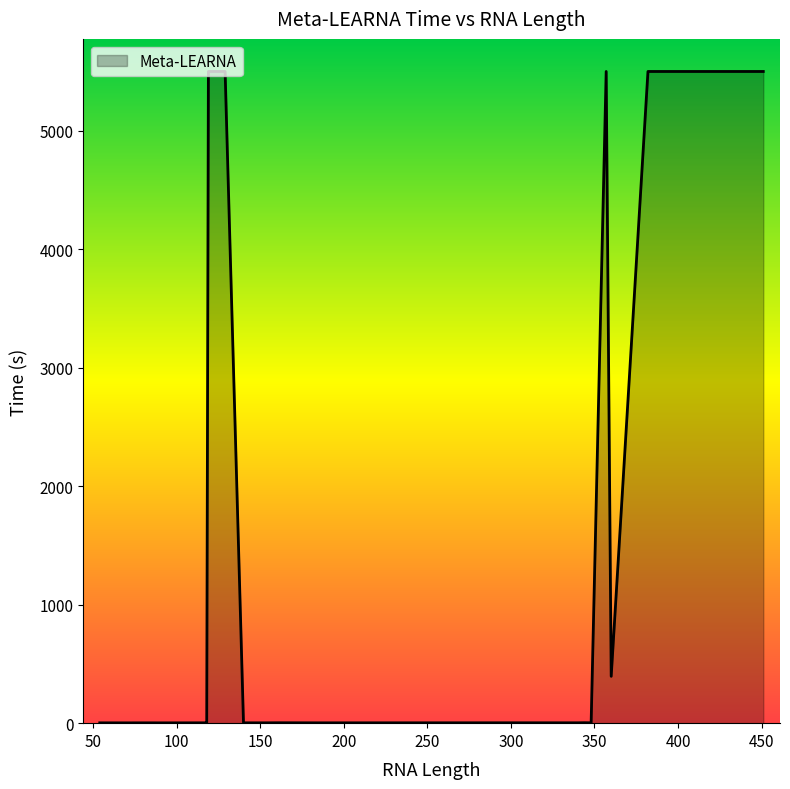

What is the difference between the maximum and minimum values?

5497.4